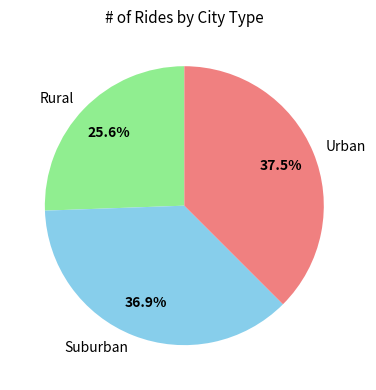

Which has a higher value, Suburban or Rural?

Suburban